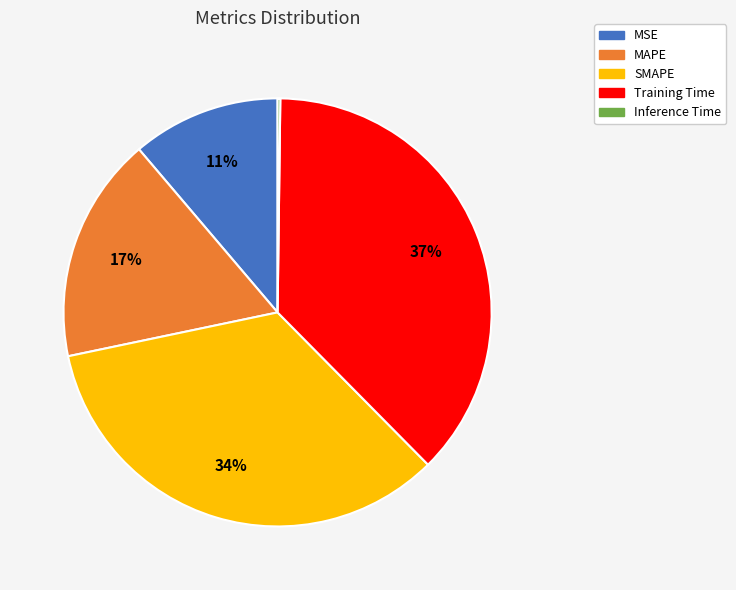

Does MAPE account for over 50% of the chart?

No